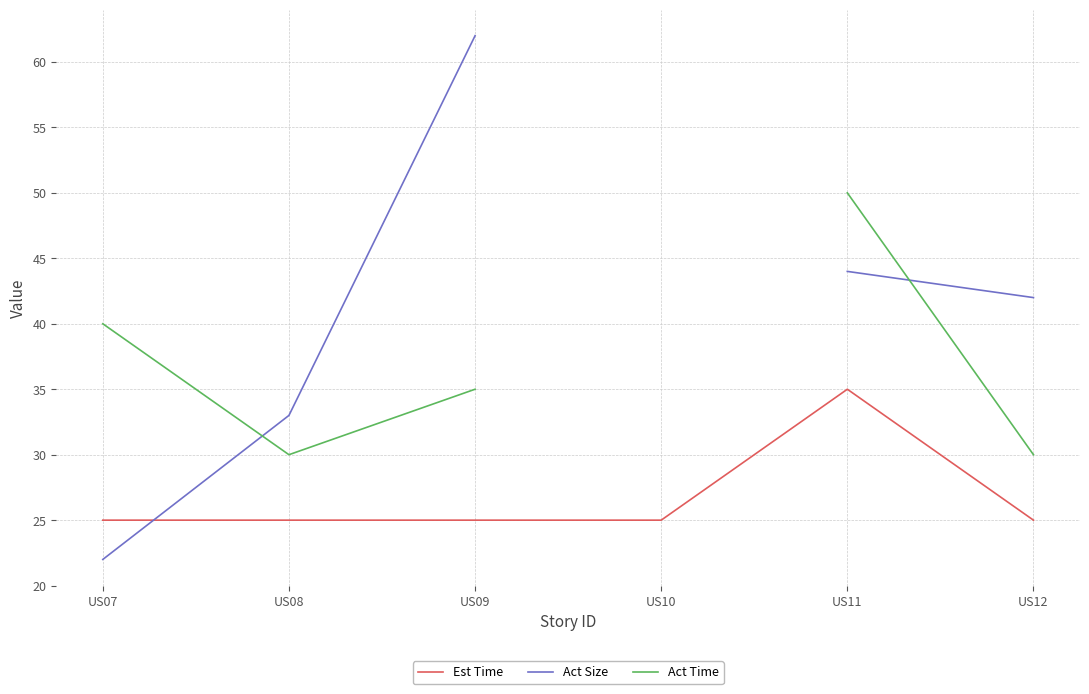

Read the Est Time value at US10.

25